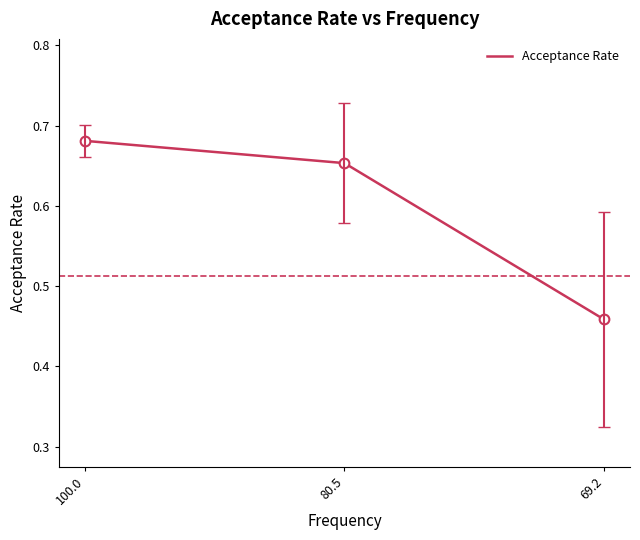

At which label is the value closest to 0?

69.2